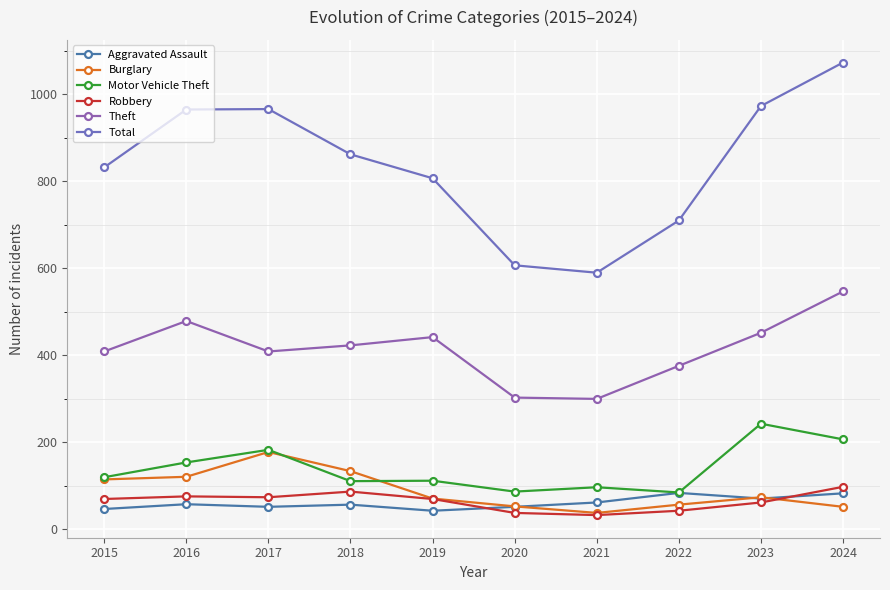

Reading left to right, what are all the values shown in this chart?

Aggravated Assault: 47	58	52	57	43	52	62	84	71	83
Burglary: 115	121	178	134	71	53	38	57	74	52
Motor Vehicle Theft: 120	154	183	111	112	87	97	85	243	207
Robbery: 70	76	74	87	70	38	33	43	62	98
Theft: 409	479	409	423	442	303	300	376	452	547
Total: 832	965	966	862	807	607	590	710	973	1073